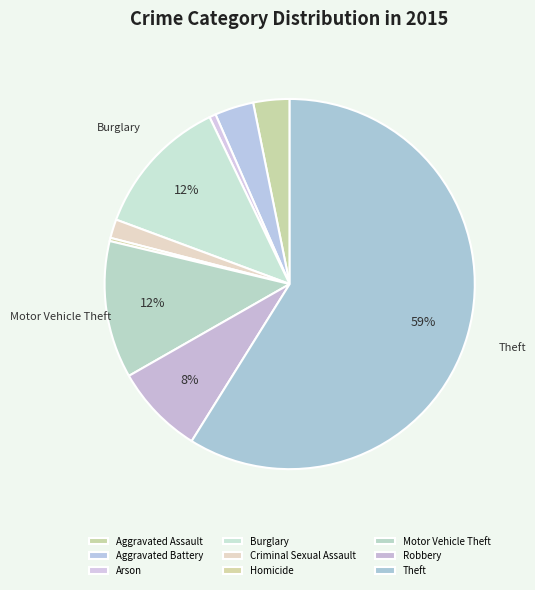

True or false: Robbery accounts for 8% of the total.

True